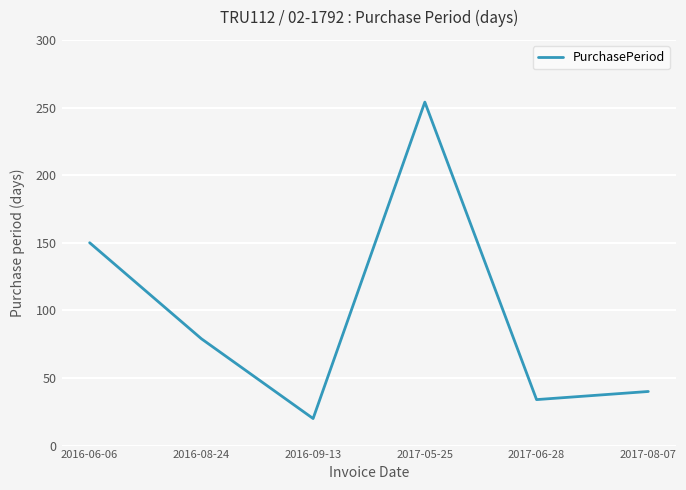

The value at 2017-06-28 is 20. True or false?

False